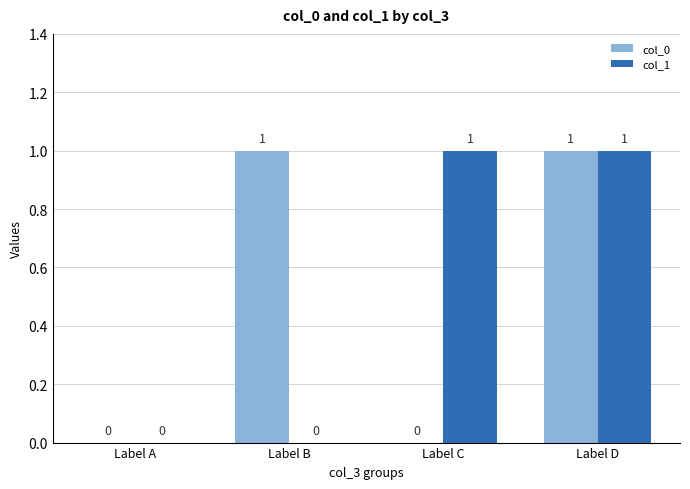

Is the value of col_1 at Label B greater than the value of col_0 at Label B?

No